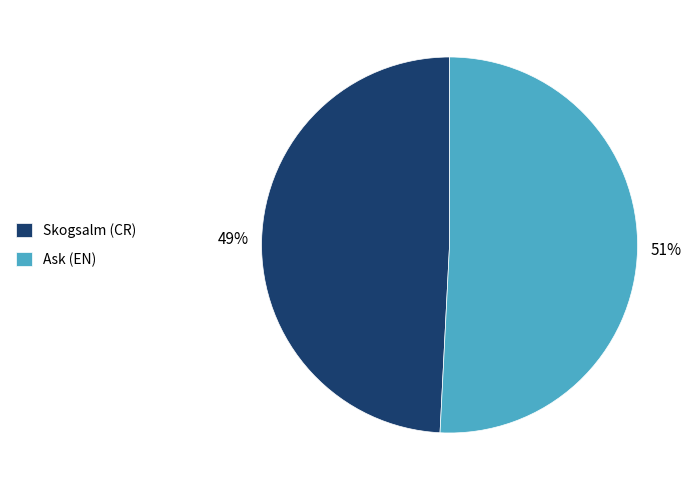

How many segments does this pie chart have?

2